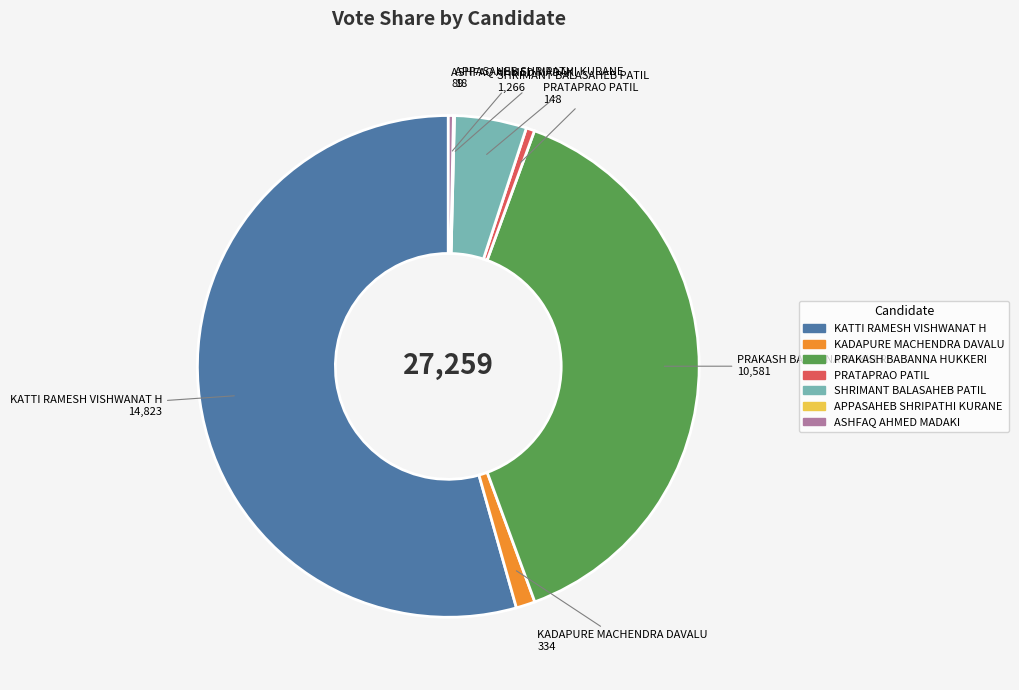

Which category has the biggest portion of the pie?

KATTI RAMESH VISHWANAT H